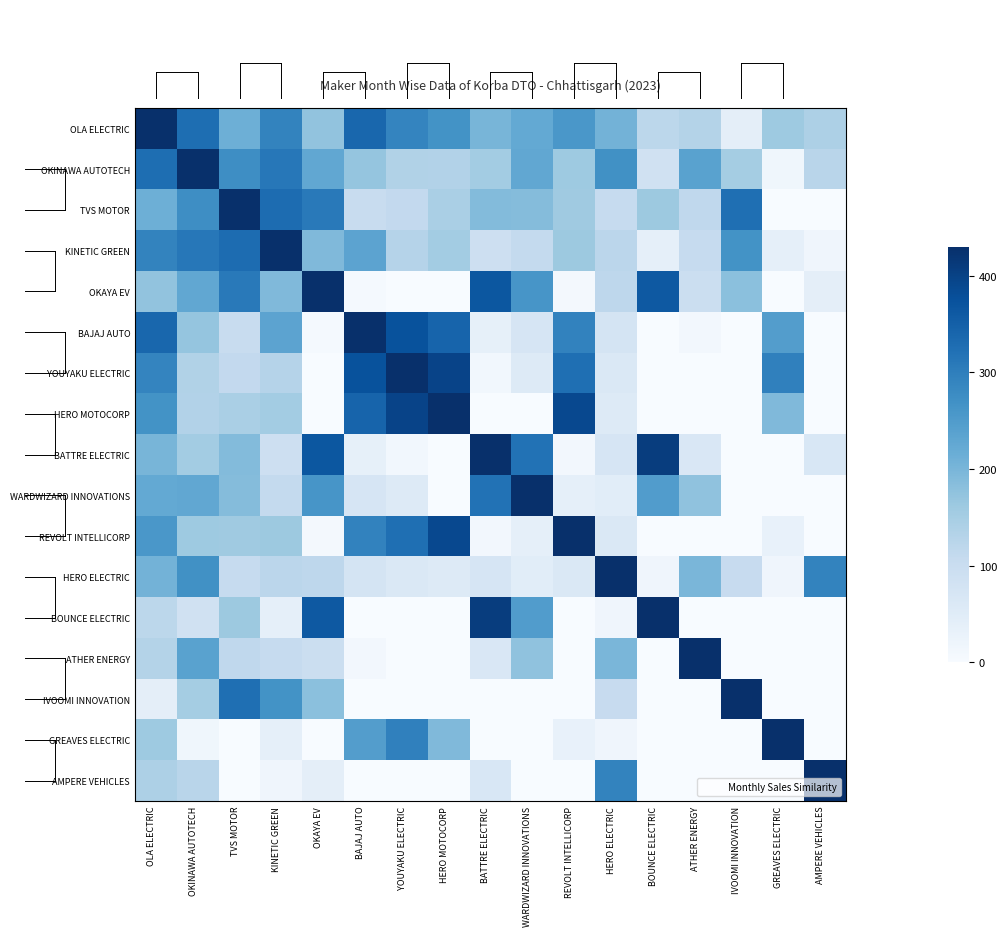

Which series has the largest total across all categories?

OLA ELECTRIC